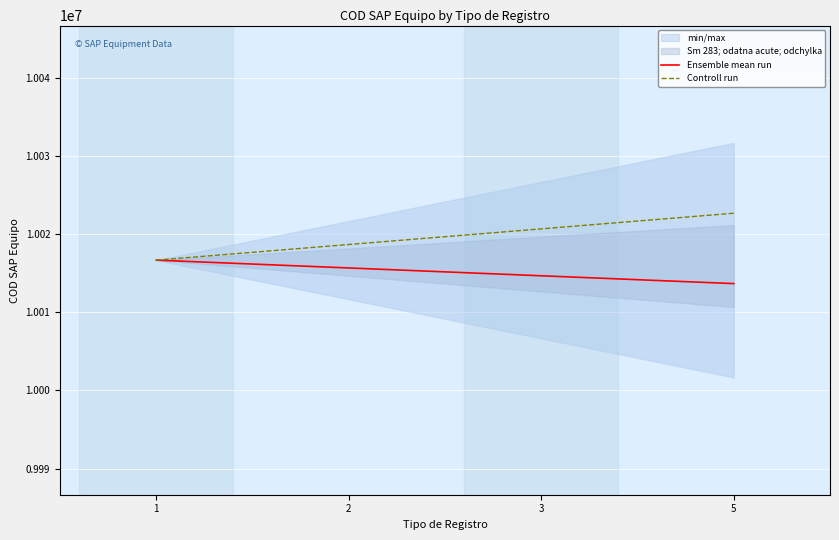

True or false: Controll run and Ensemble mean run intersect in this chart.

False